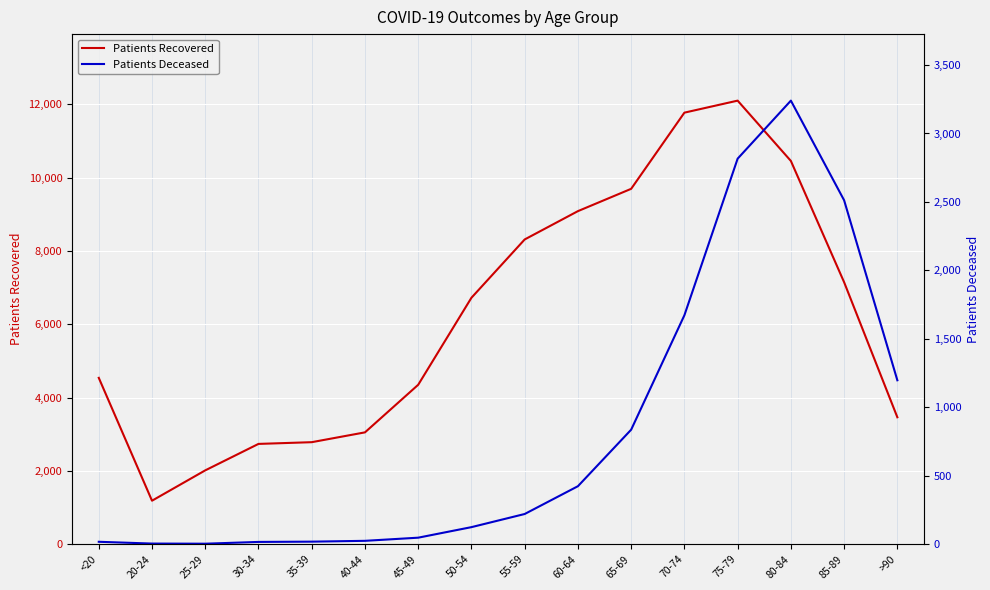

What is the difference between the highest and lowest values at 50-54?

6600